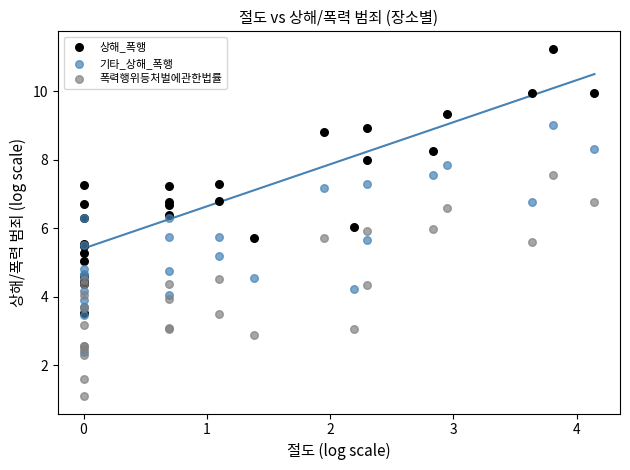

What are all the series names shown in the legend?

상해_폭행, 기타_상해_폭행, 폭력행위등처벌에관한법률